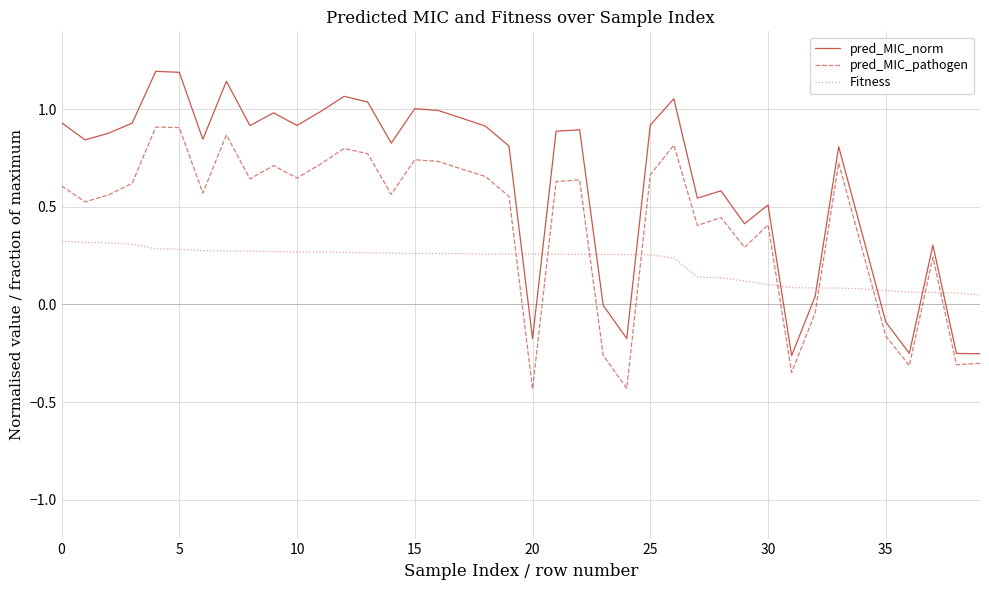

How many intersections are there between Fitness and pred_MIC_pathogen?

9